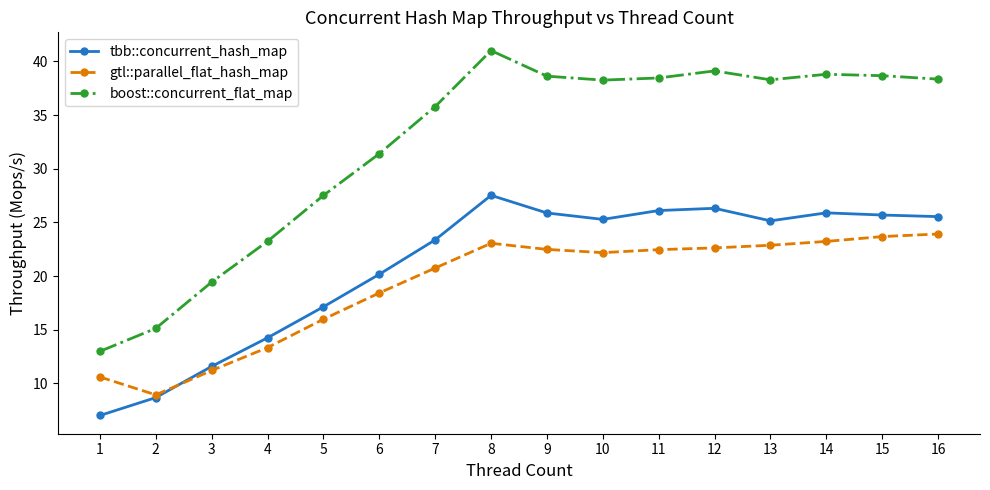

What is the difference between the highest and lowest values at 8?

18.0